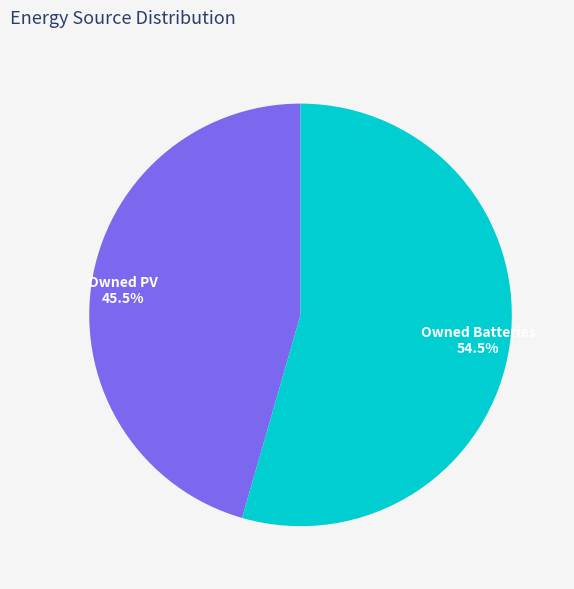

To the nearest percent, what is the average slice percentage?

50%